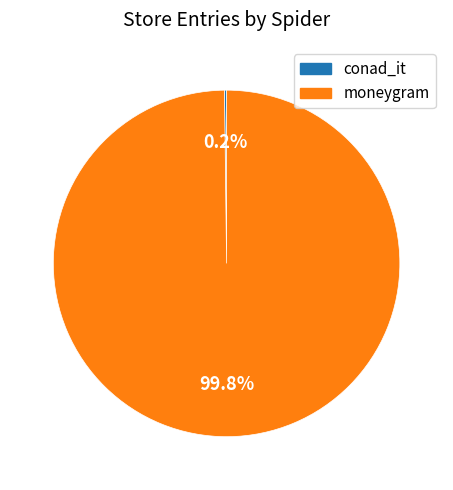

How much of the chart is everything except moneygram?

0.2%